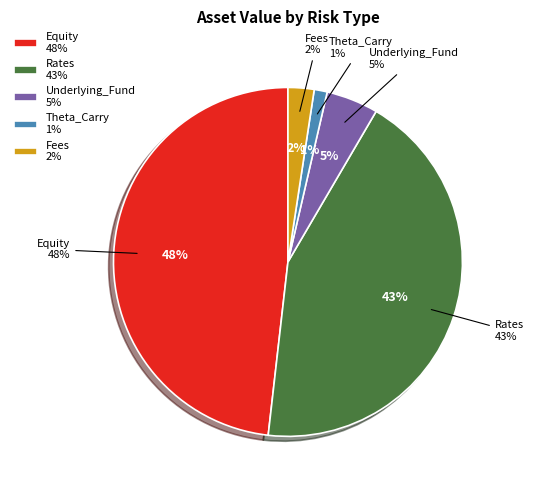

Does Equity account for over 50% of the chart?

No